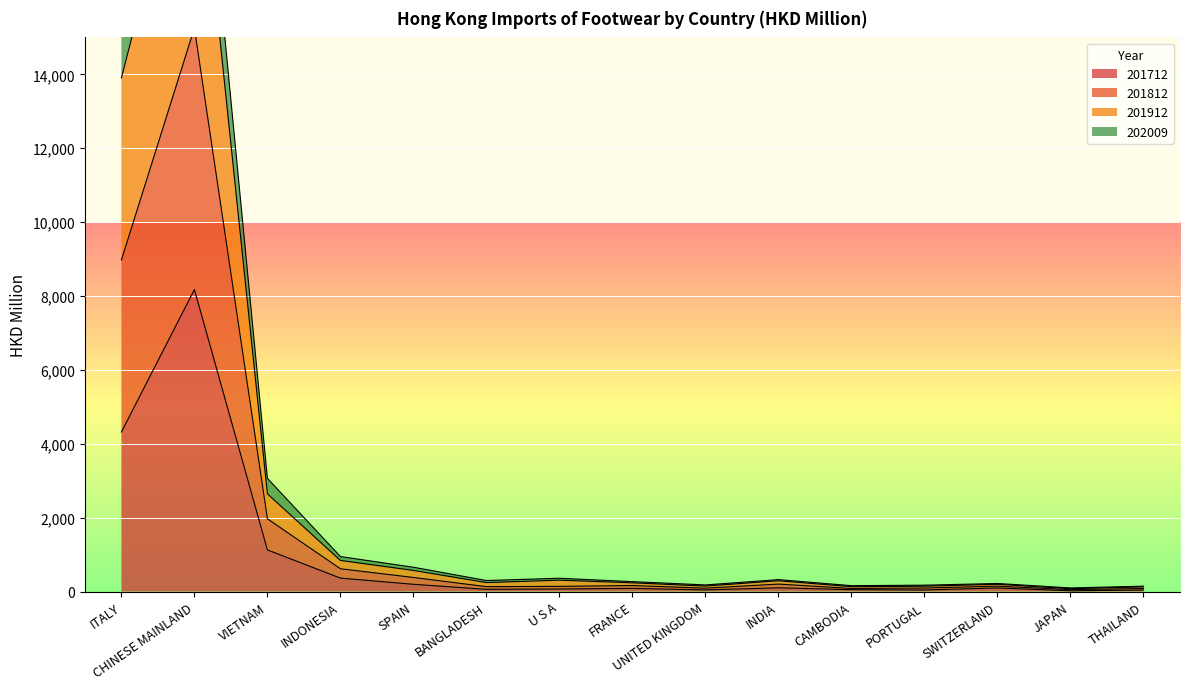

What is the maximum value shown in the chart?

23539.3